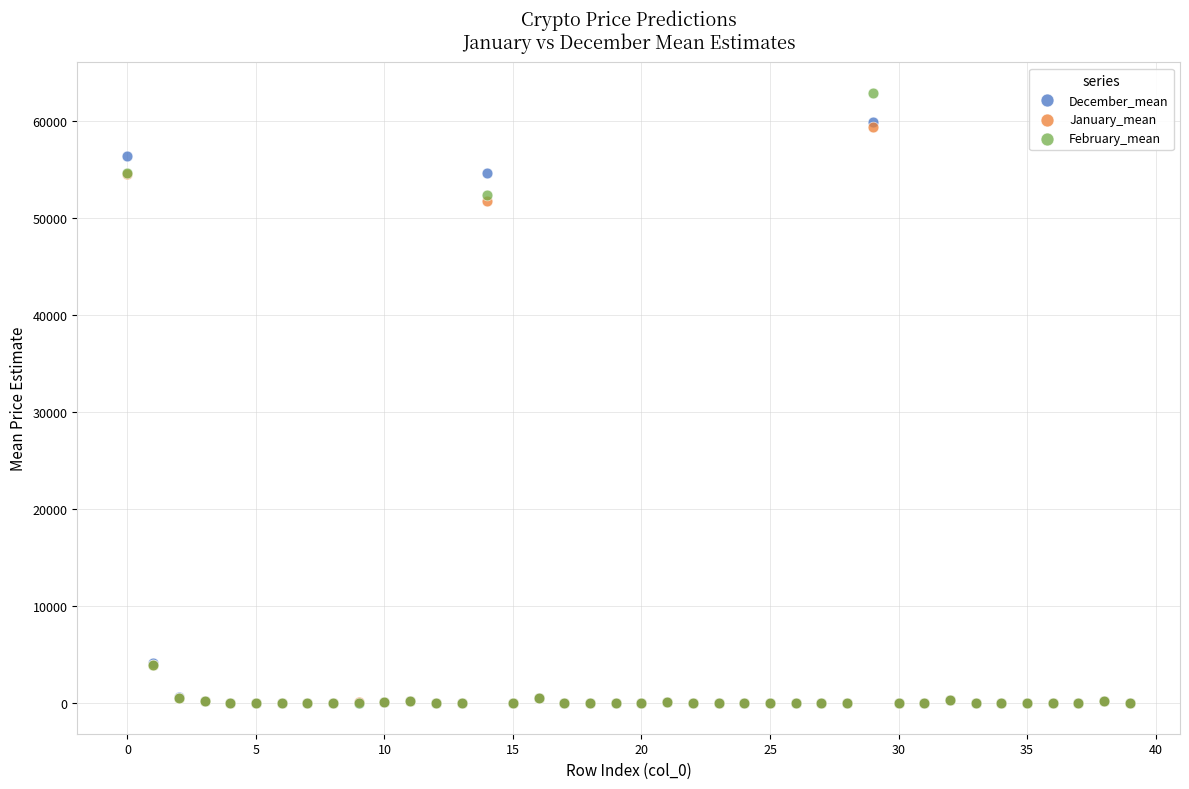

What are all the series names shown in the legend?

December_mean, January_mean, February_mean